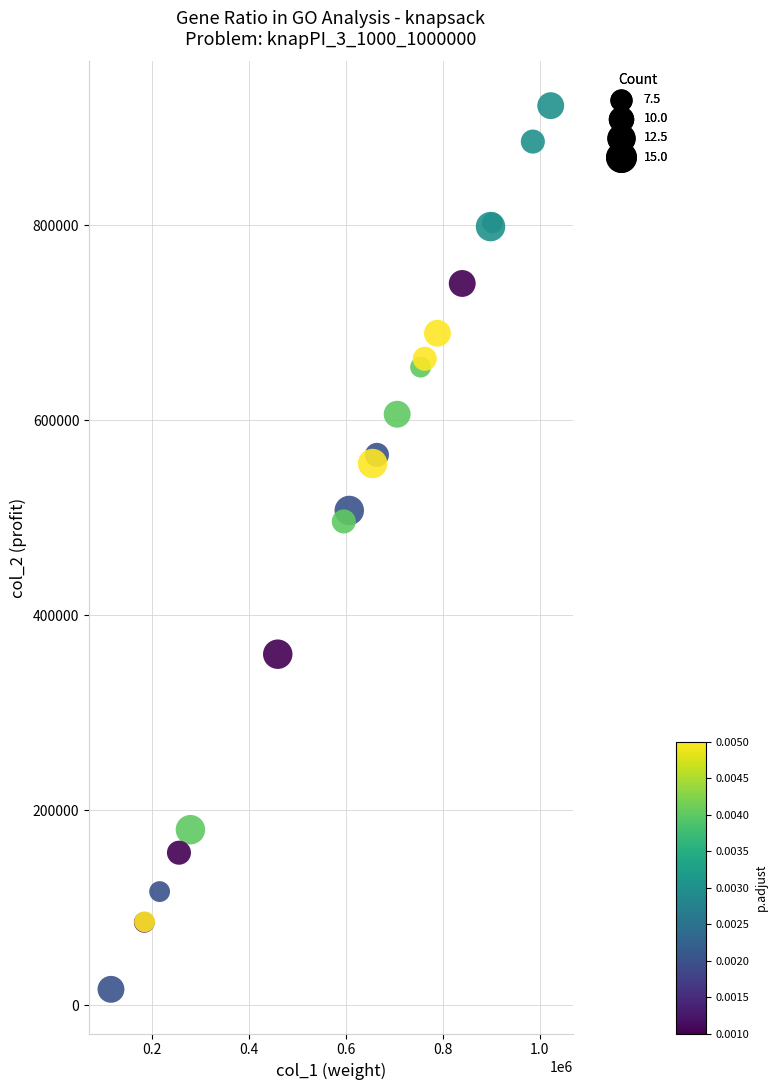

What Y value in the scatter plot is closest to 469424?

496167